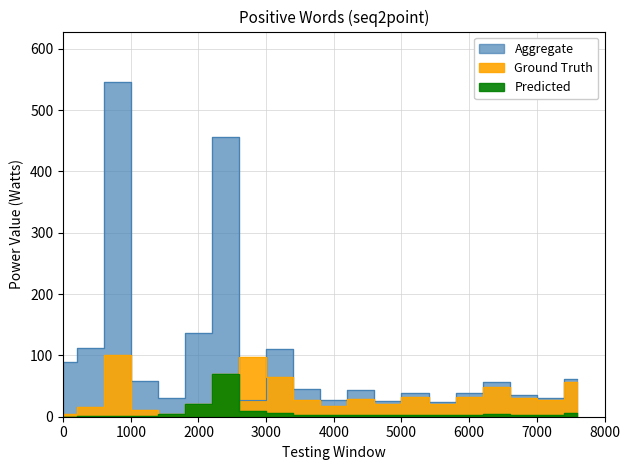

Count the number of categories in the chart.

20